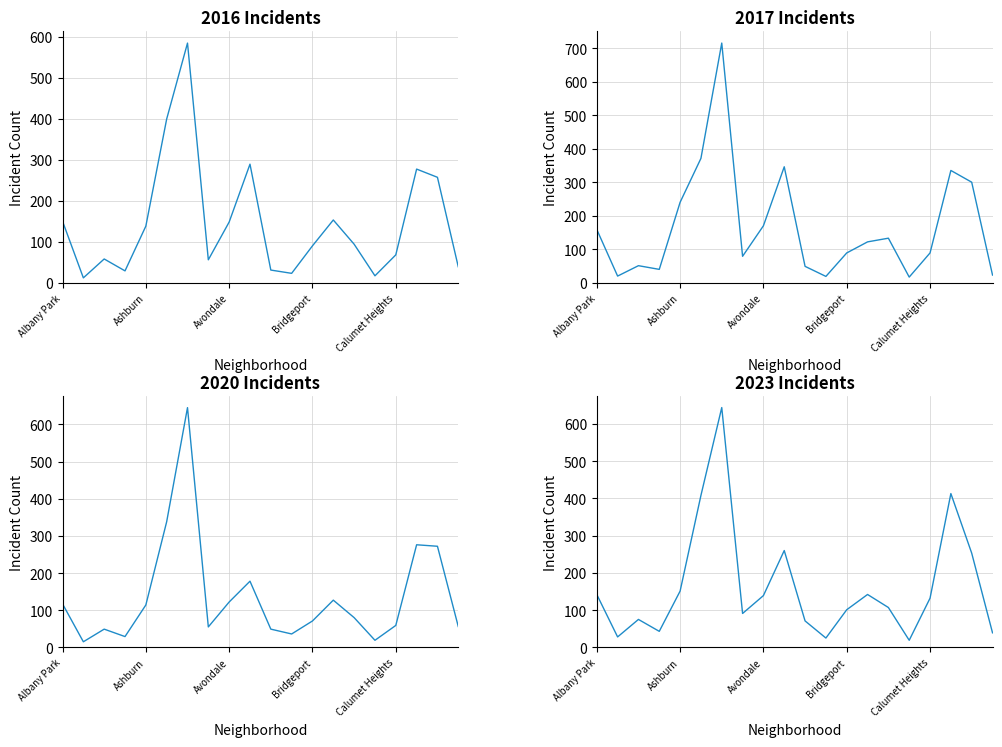

True or false: 2018 has more than 2 points higher than both neighbors.

True